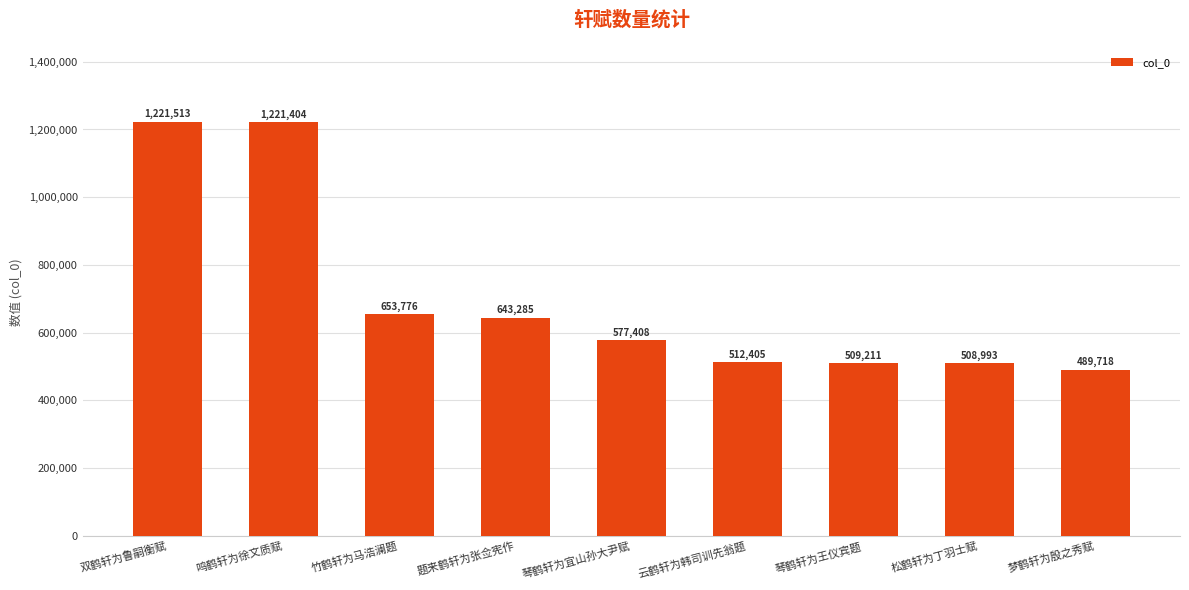

At which category does the chart reach its minimum across all series?

梦鹤轩为殷之秀赋